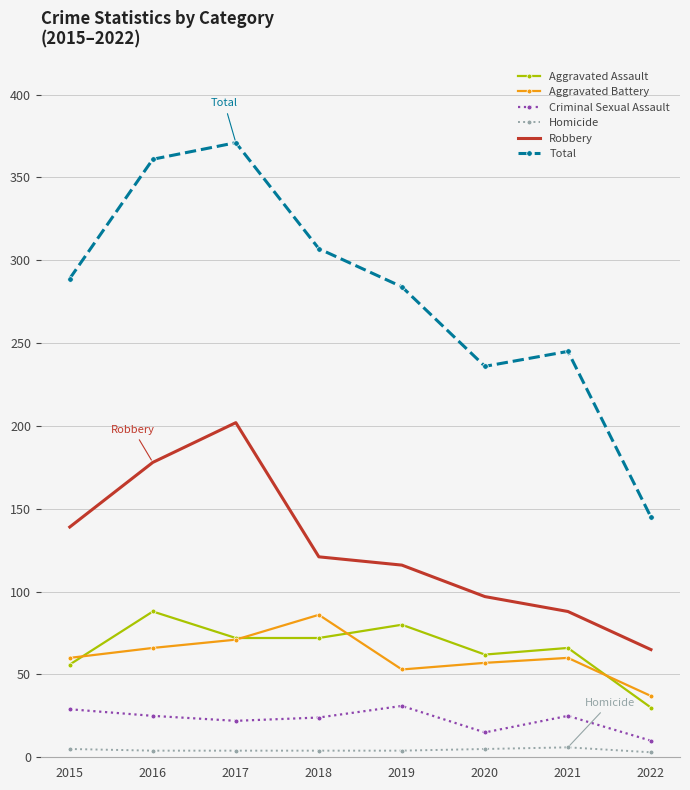

The Criminal Sexual Assault series shows 35 at 2017. True or false?

False